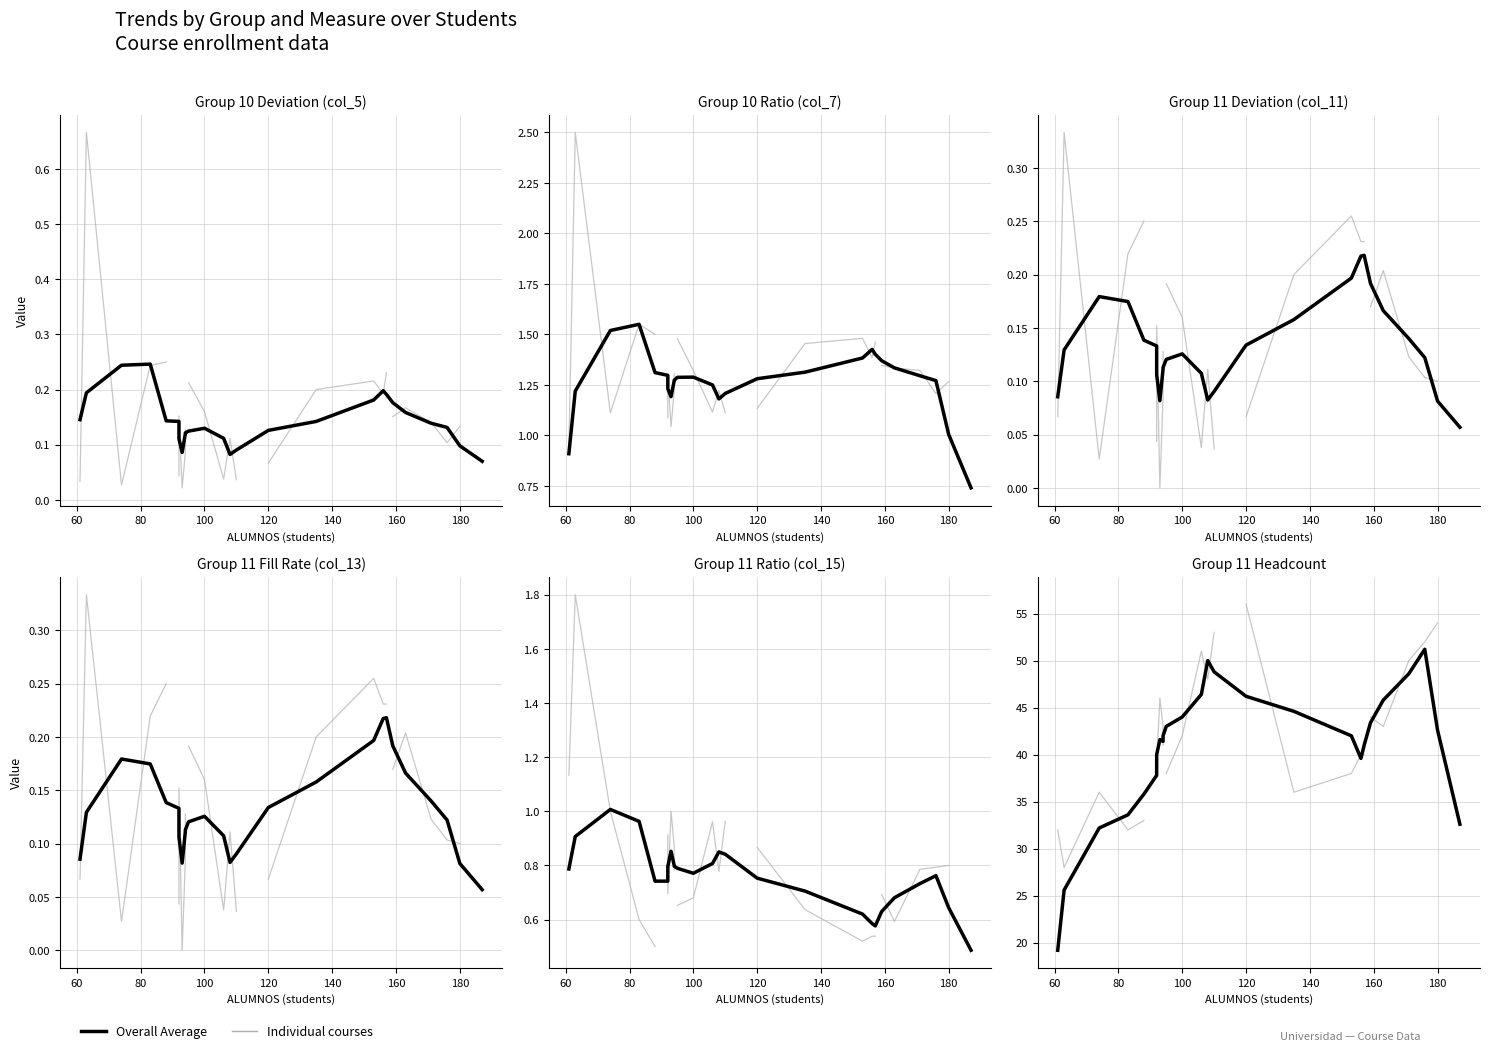

What is the difference between the second highest and second lowest values?

24.4